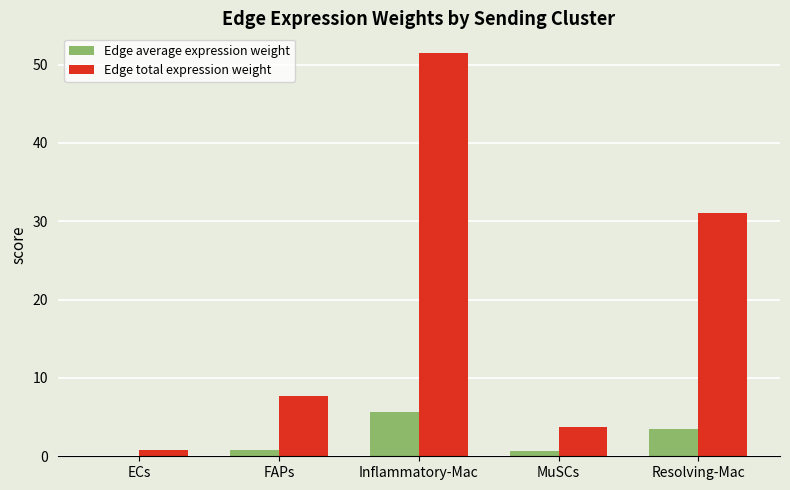

Reading right to left, extract all data points from this chart.

Edge average expression weight: 3.4	0.6	5.7	0.9	0.1
Edge total expression weight: 31.0	3.8	51.4	7.8	0.9